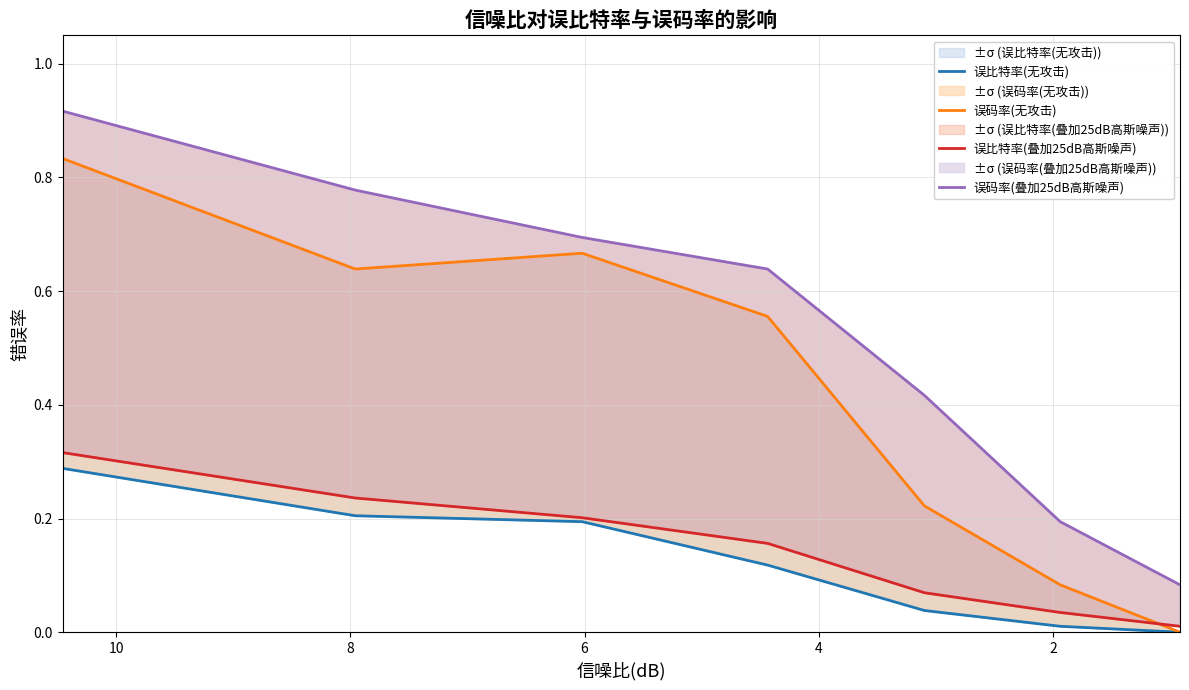

What is the sum of the 误比特率(叠加25dB高斯噪声) values at 6 and 2?

0.2